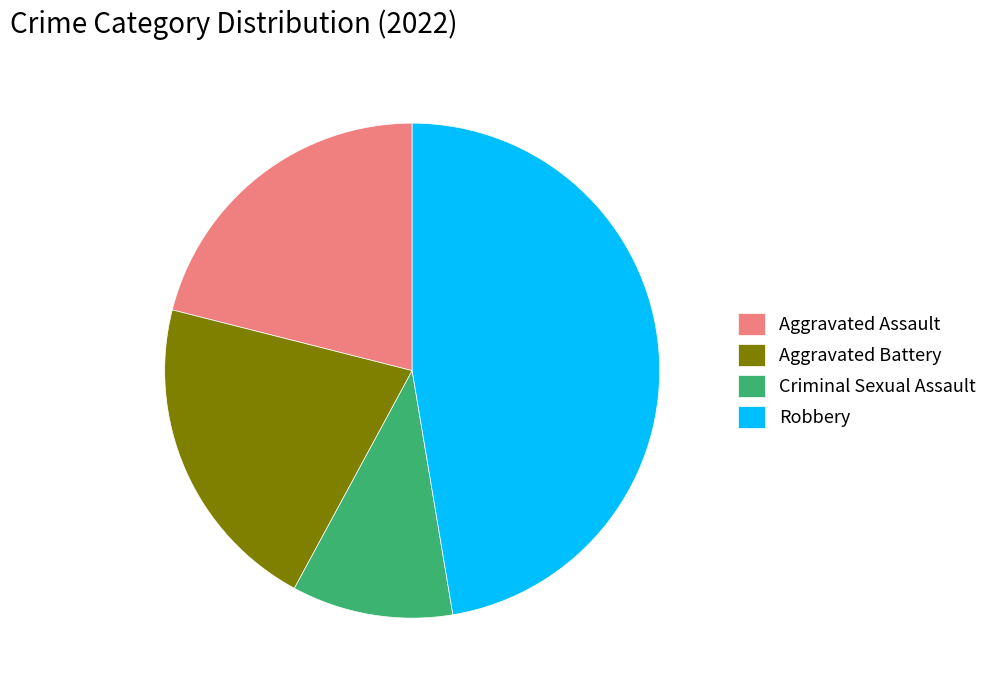

Is it true that Criminal Sexual Assault is 11% of the pie?

True